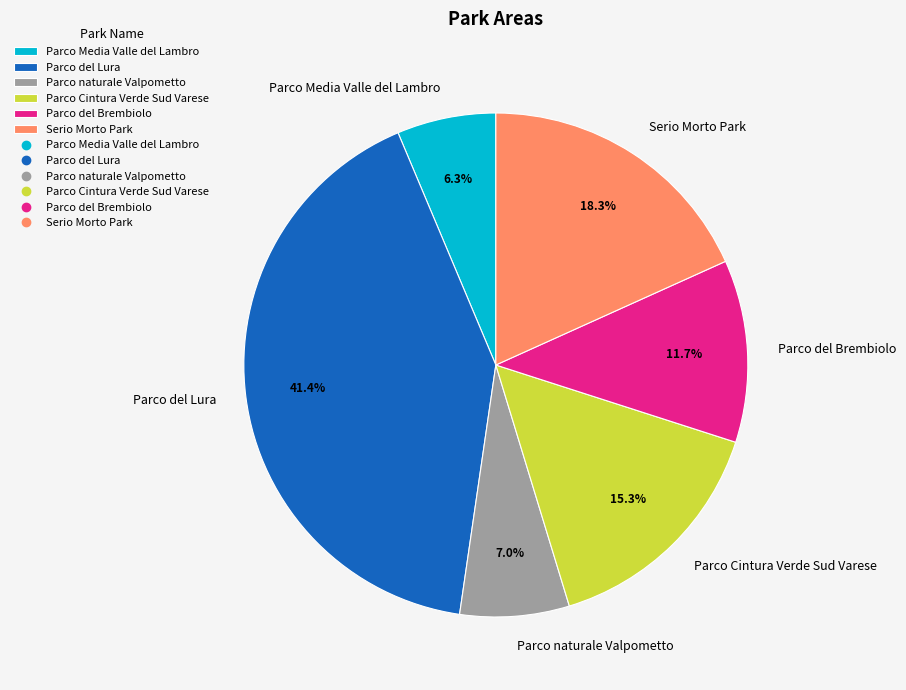

The Parco del Lura slice represents 41% of the pie. True or false?

True